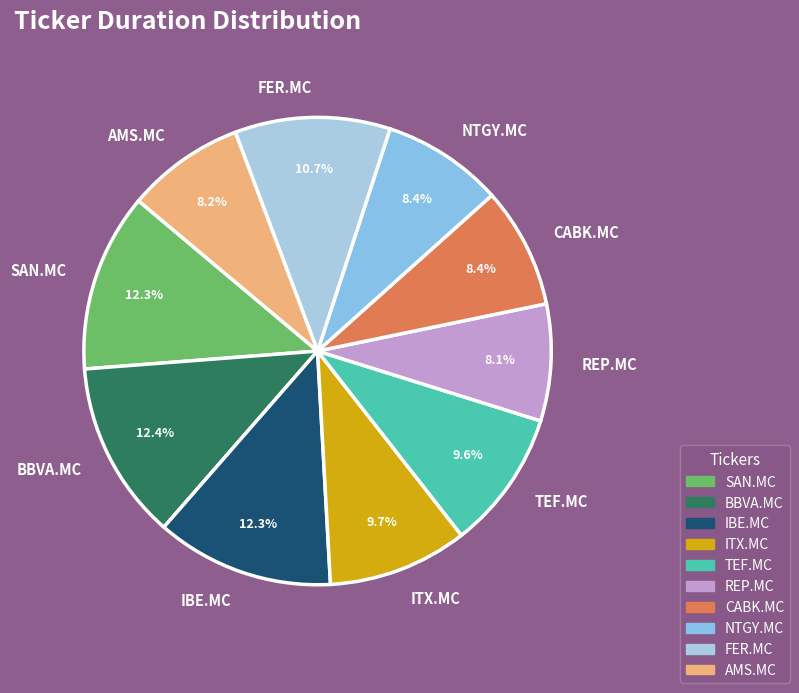

To the nearest percent, what is the difference between the largest and smallest slice percentages?

4%